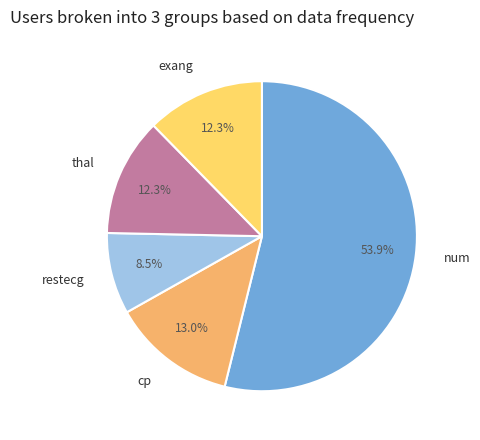

How much of the chart is everything except num?

46.1%